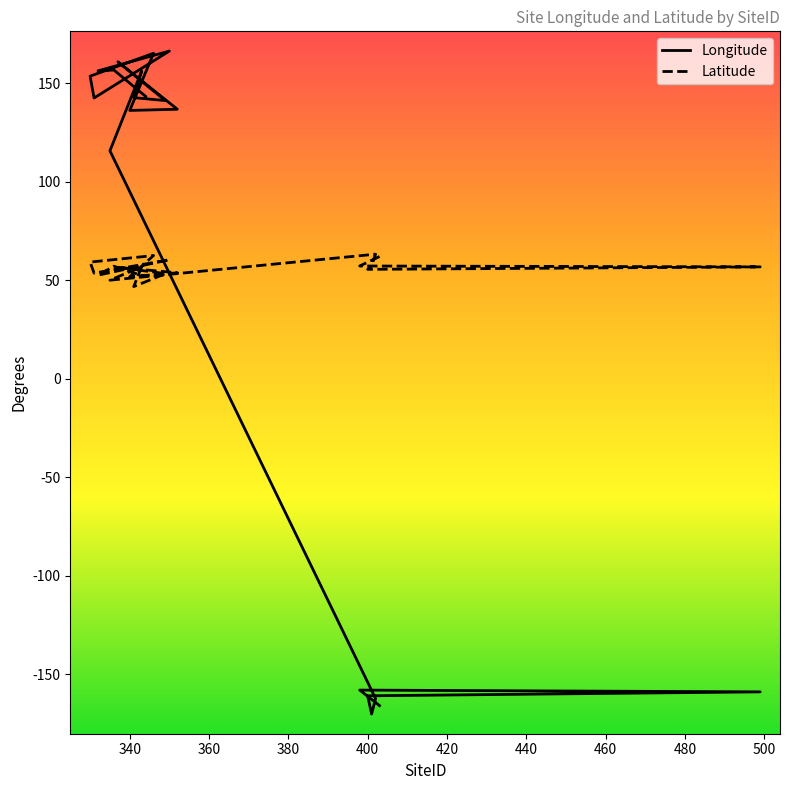

What is the difference between the Longitude values at 335 and 349?

25.5